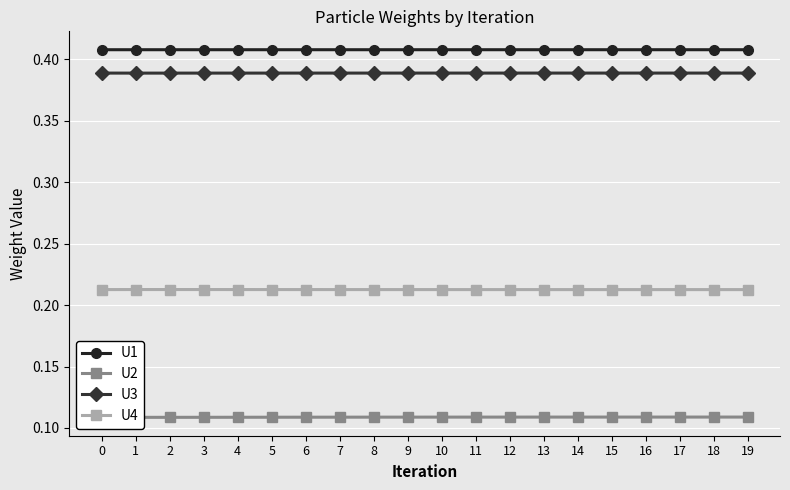

At which category does U4 reach its first local peak?

1